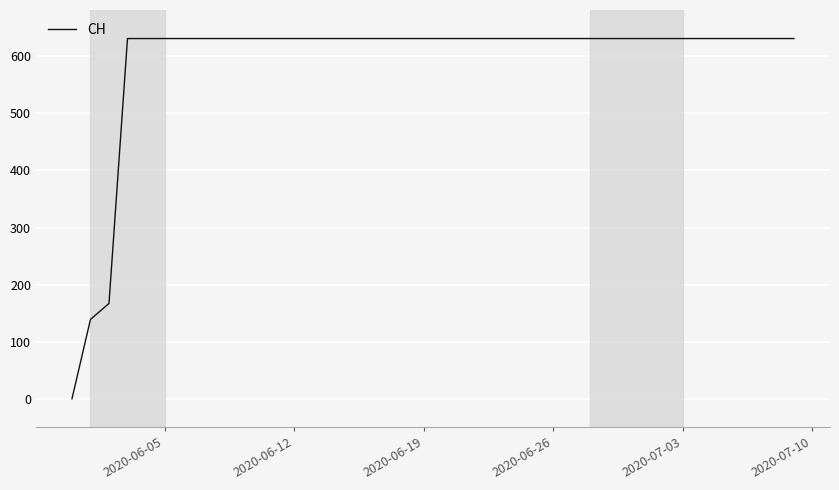

What is the difference between the second highest and minimum values?

631